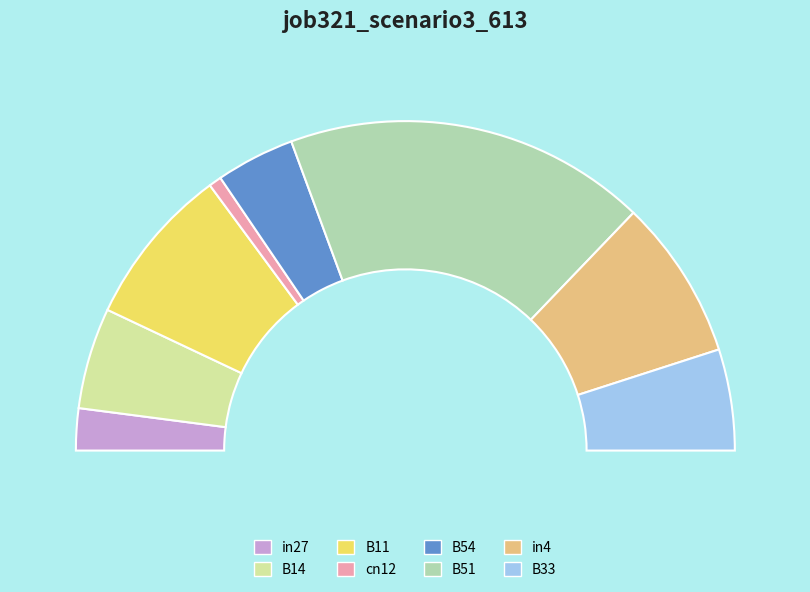

True or false: B54 accounts for 8% of the total.

True